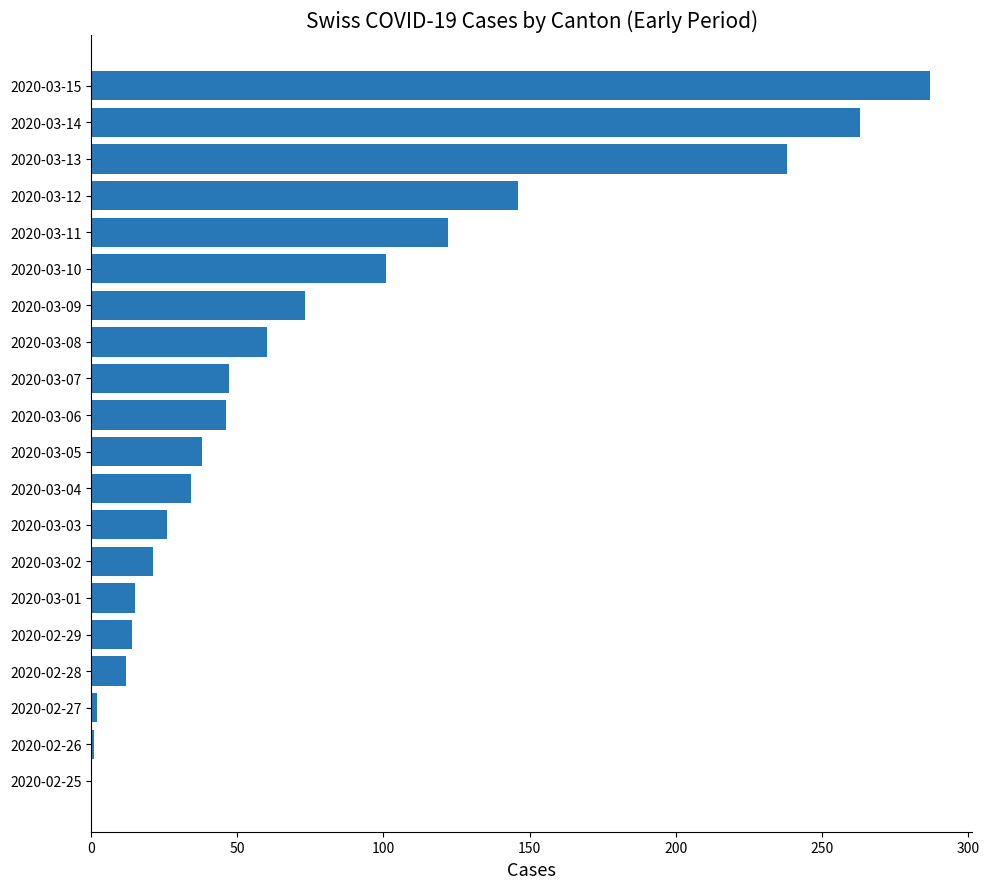

Which has a higher value, 2020-03-02 or 2020-03-04?

2020-03-04